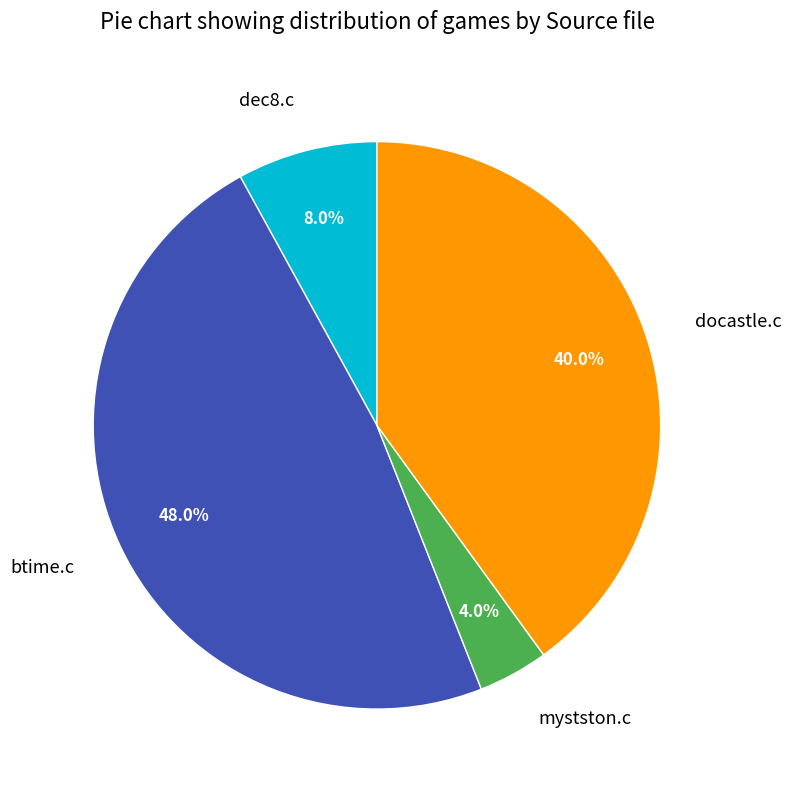

Does mystston.c represent more than half of the total?

No